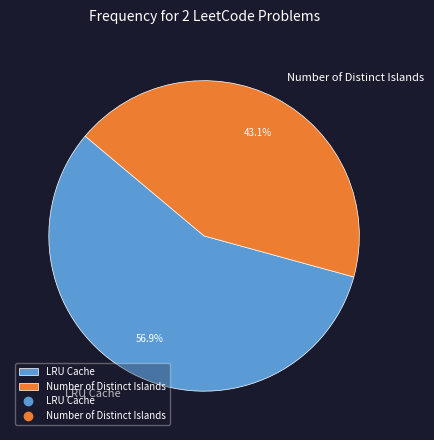

What is the largest slice in the pie chart?

LRU Cache